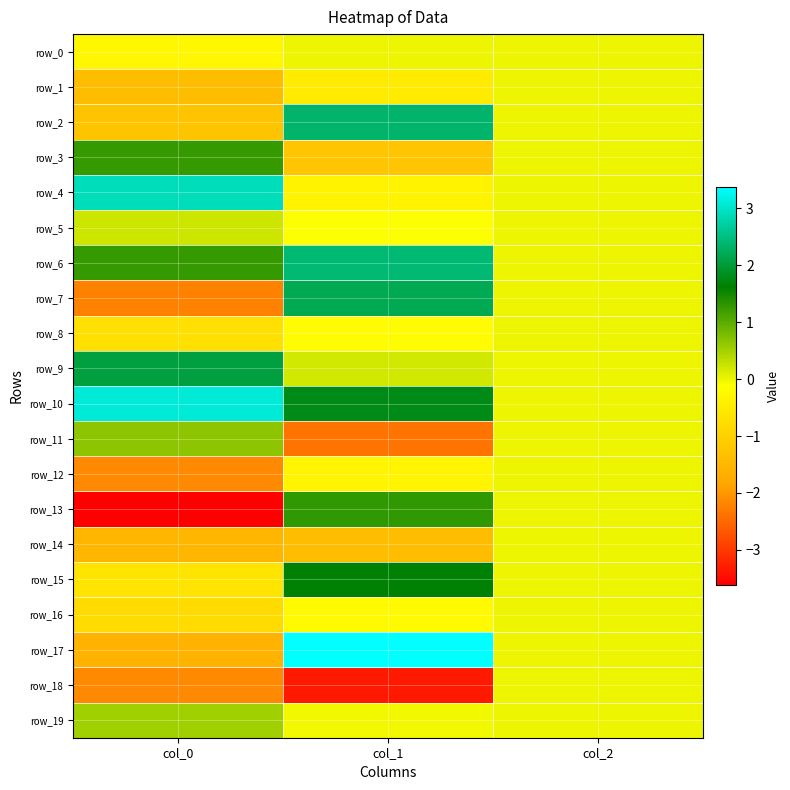

What is the average value of the row_6 series?

1.2